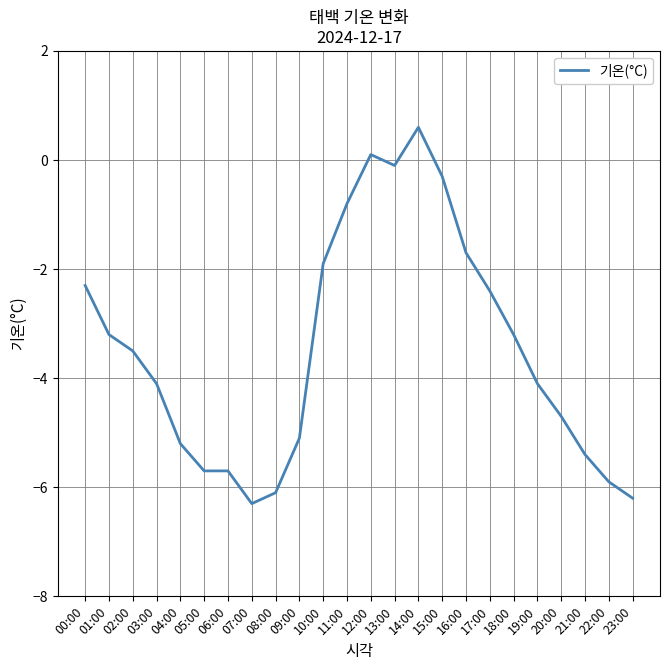

Is this an area chart (filled region under the line)?

No